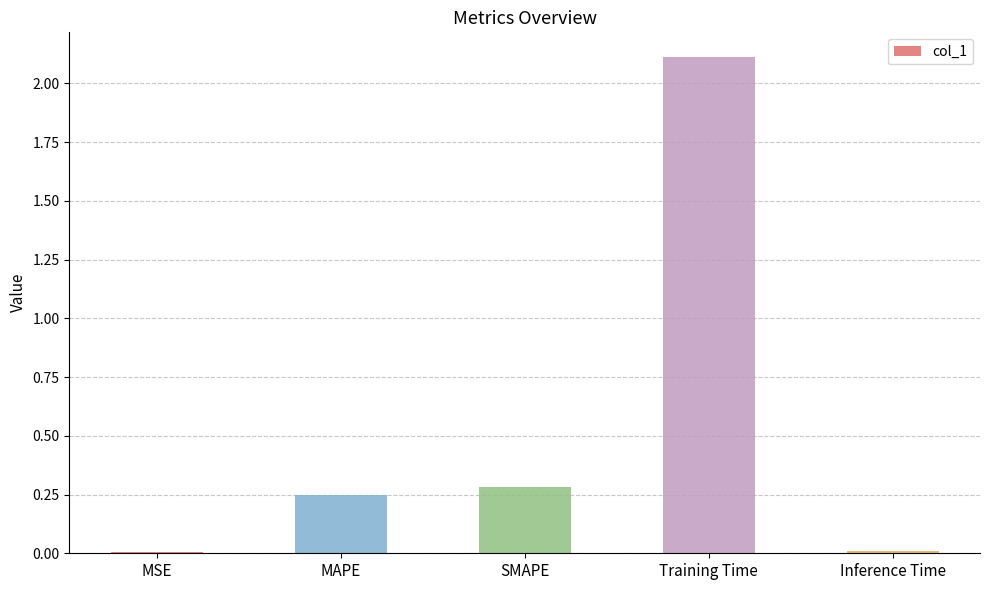

True or false: the data shows 2.1 at Training Time.

True